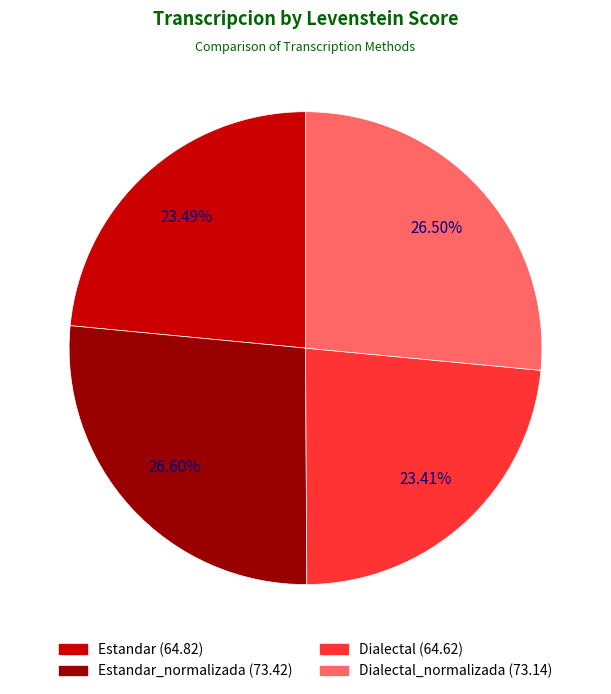

Does any single category account for the majority?

No